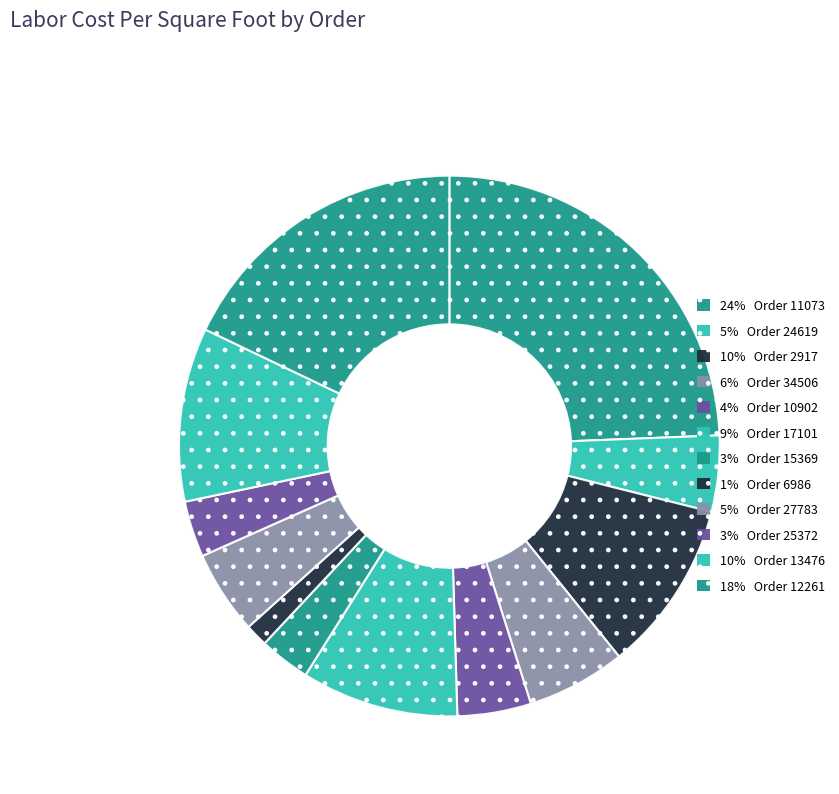

Which category has the biggest portion of the pie?

11073